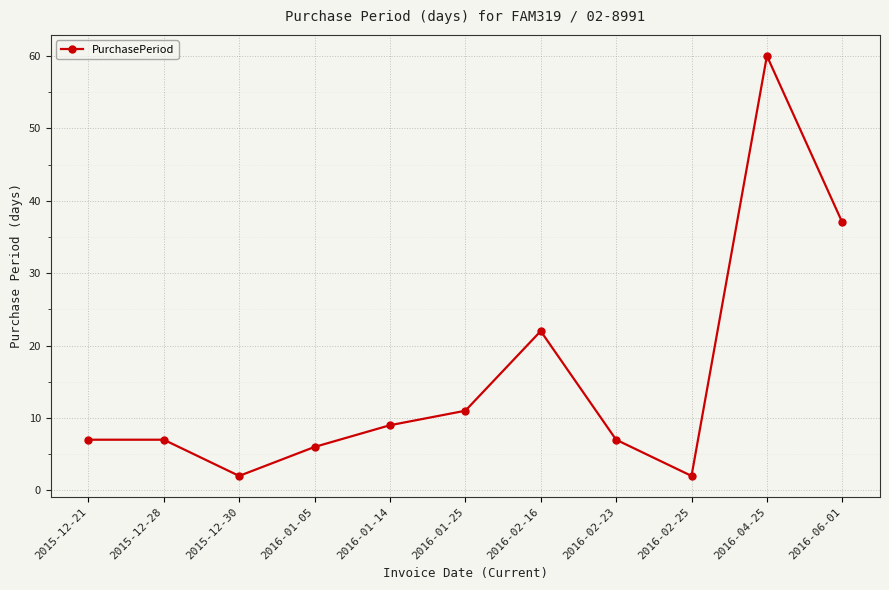

What value does the data have at 2016-01-14?

9